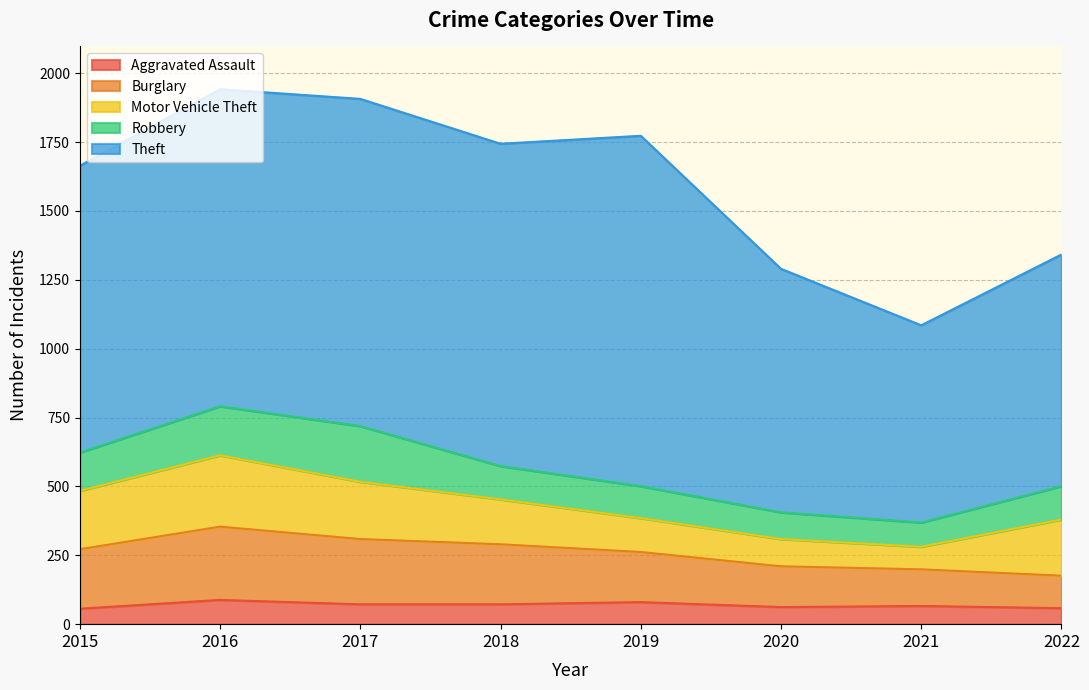

At which label is Burglary closest to 192?

2019